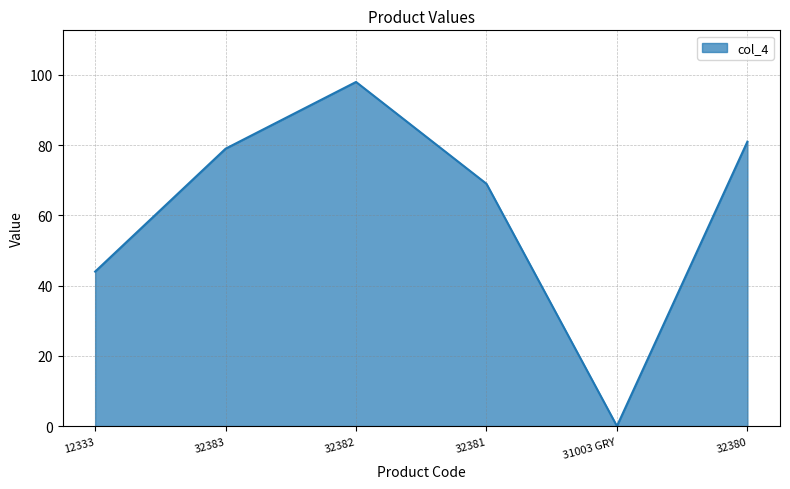

Reading right to left, what are all the values shown in this chart?

32380=81	31003 GRY=0	32381=69	32382=98	32383=79	12333=44